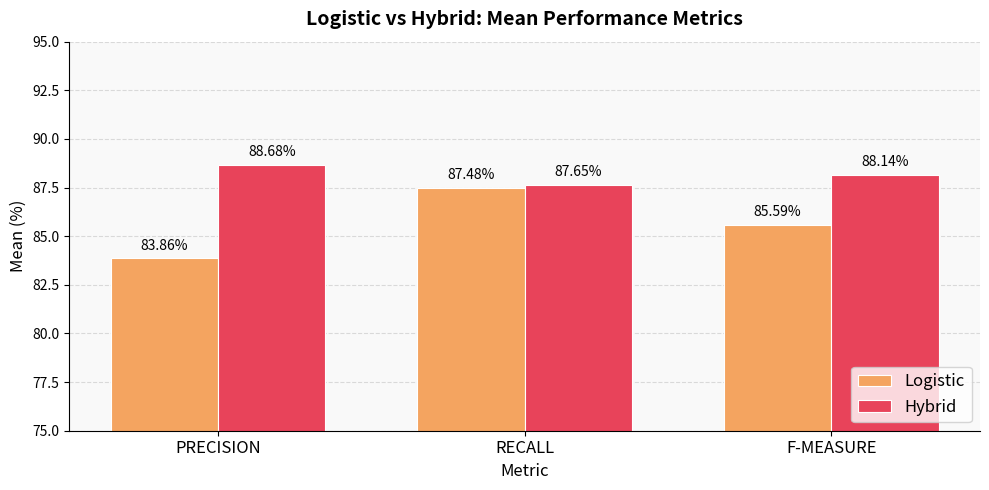

List the labels in order of Hybrid value, smallest first.

RECALL, F-MEASURE, PRECISION